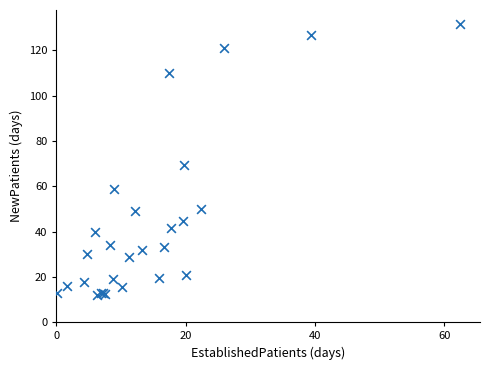

What Y value in the scatter plot is closest to 72?

69.5